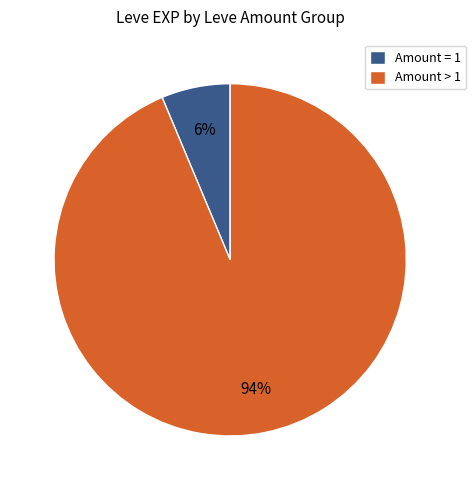

True or false: Amount = 1 accounts for 14% of the total.

False